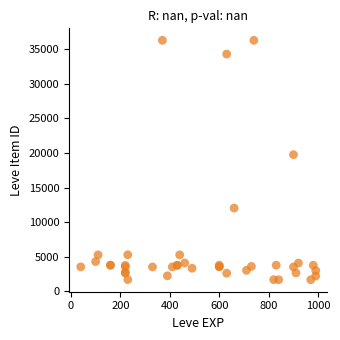

What Y value in the scatter plot is closest to 18967?

19744